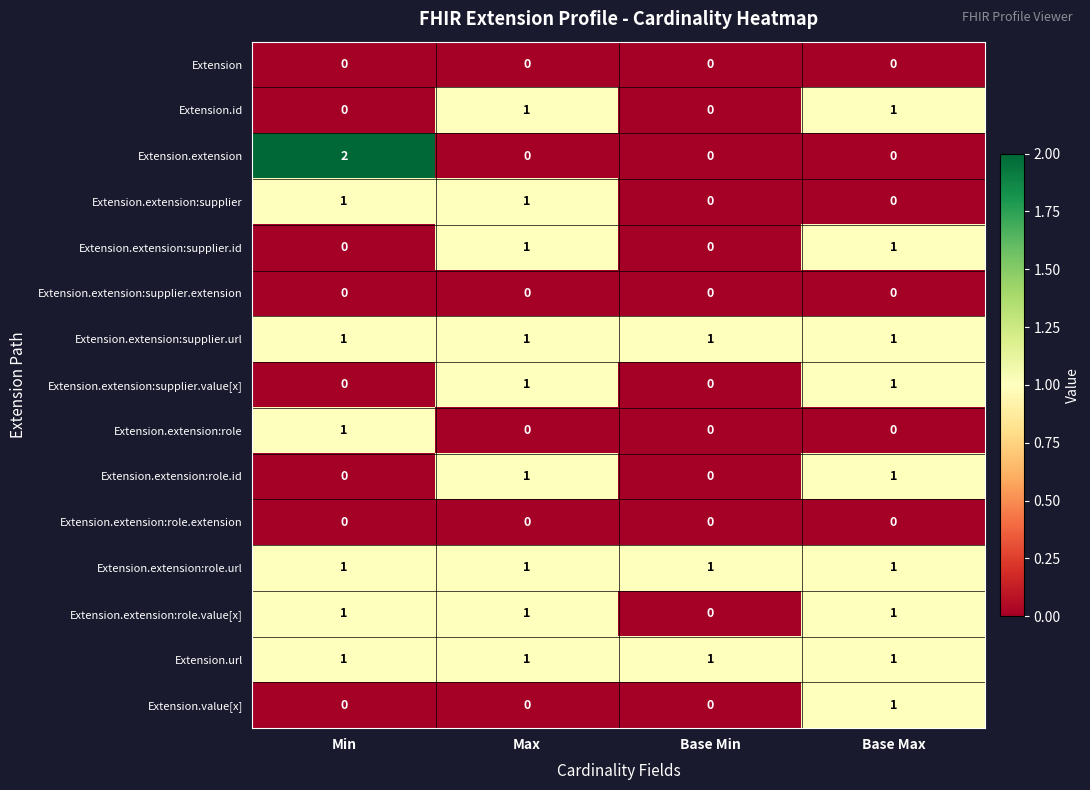

The value of Extension.extension:role.value[x] at Base Max is 1. True or false?

True